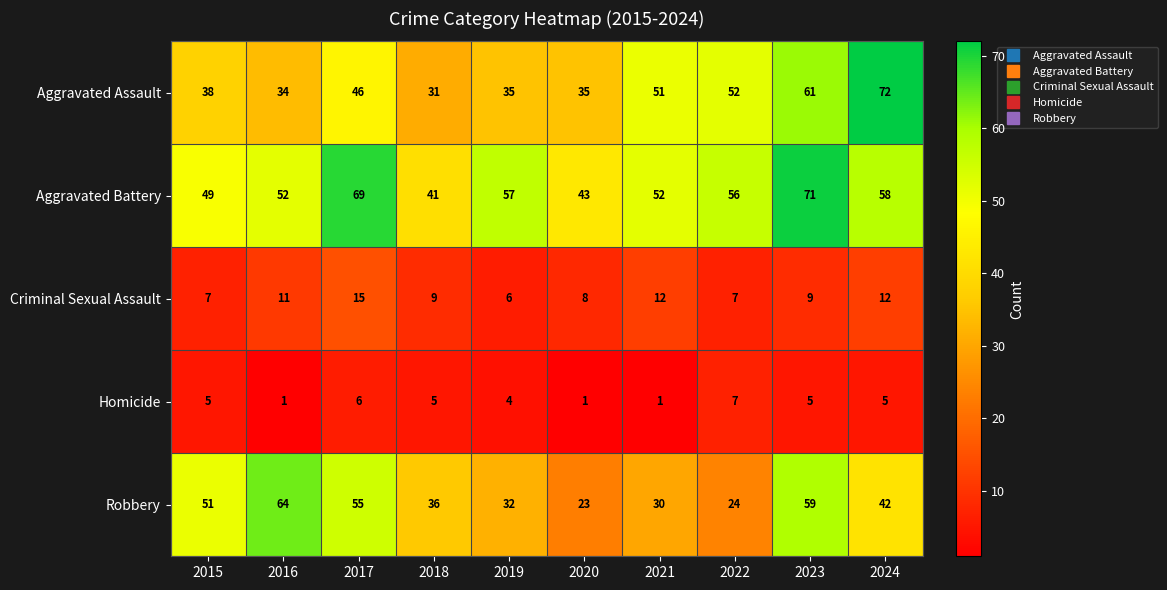

Between 2017 and 2018, which series saw the biggest shift?

Aggravated Battery